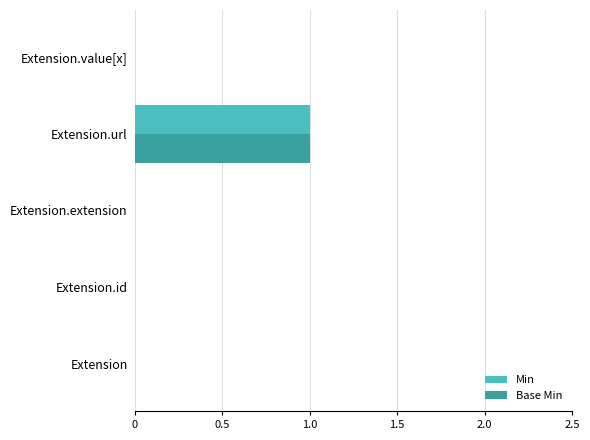

At which label does Min reach its peak?

Extension.url